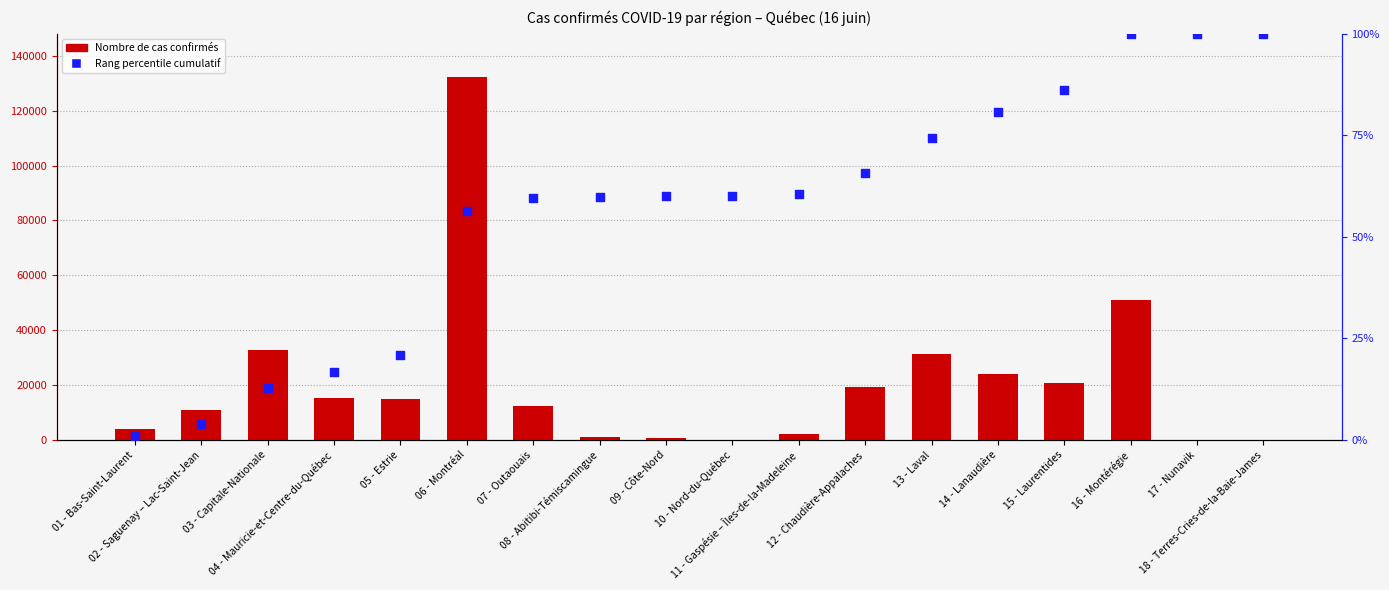

Which series contains the lowest Y value?

Rang percentile dans la région